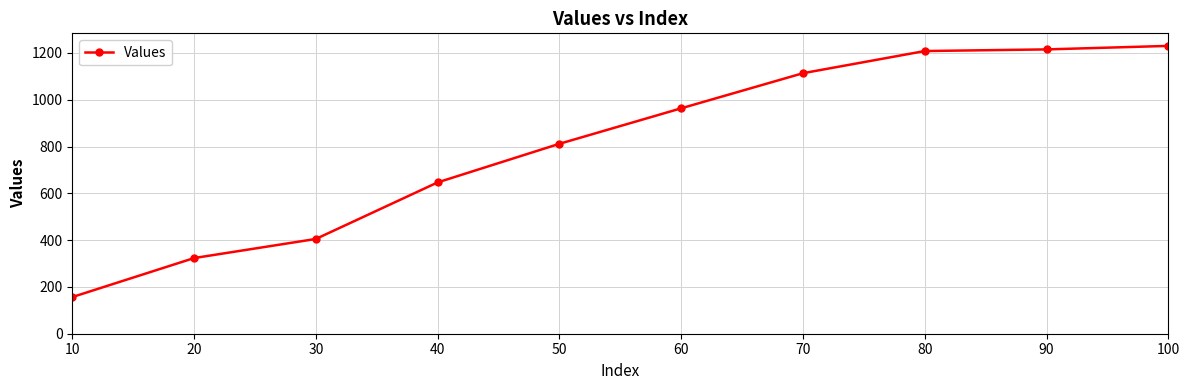

Is this an area chart (filled region under the line)?

No